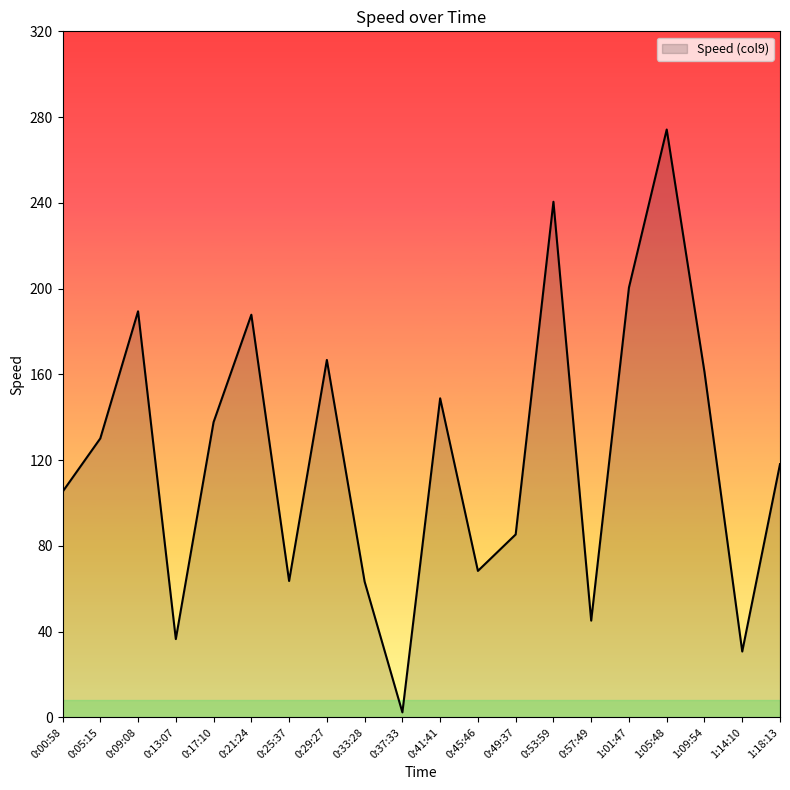

At which label does the data first exceed 130?

0:05:15